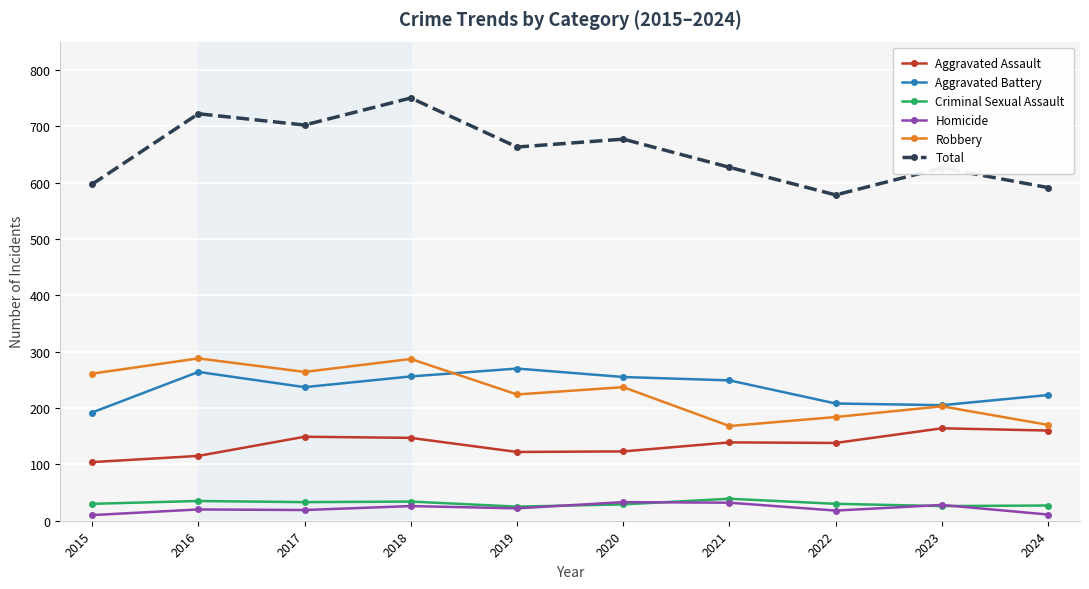

What is the smallest value displayed?

10